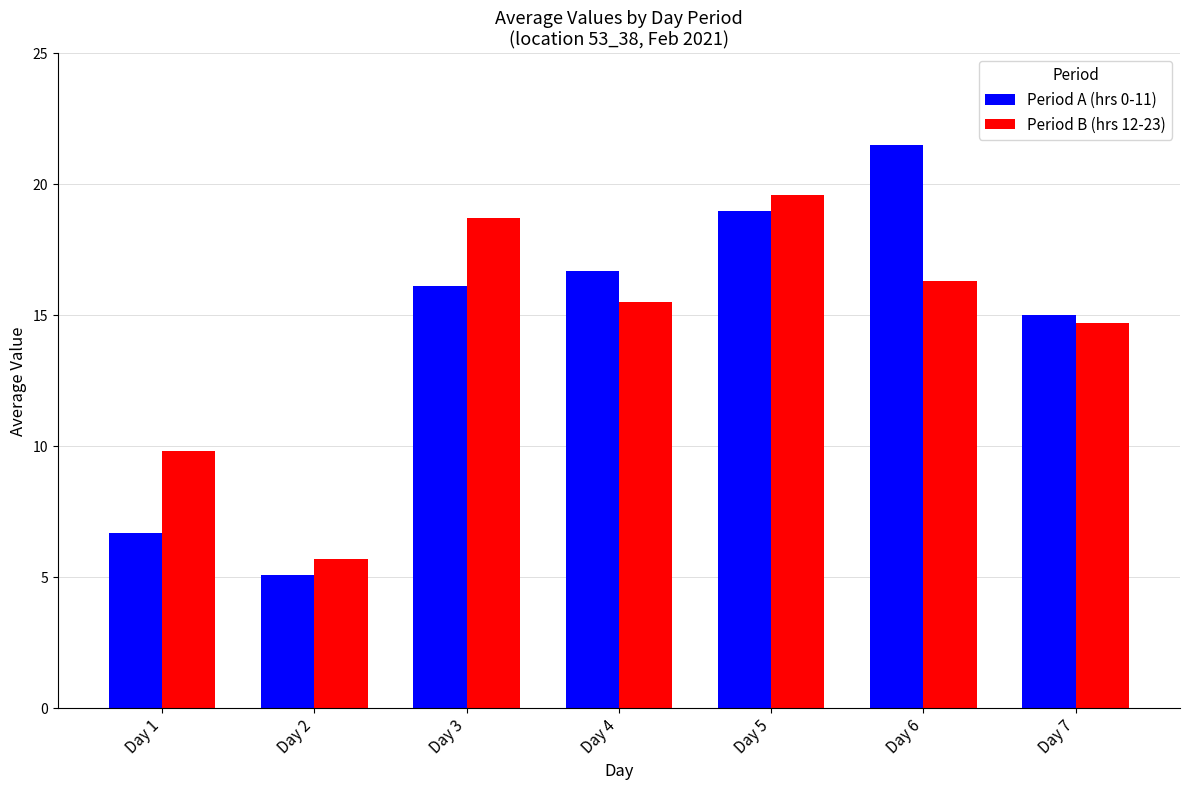

What are all the series names shown in the legend?

Period A (hrs 0-11), Period B (hrs 12-23)